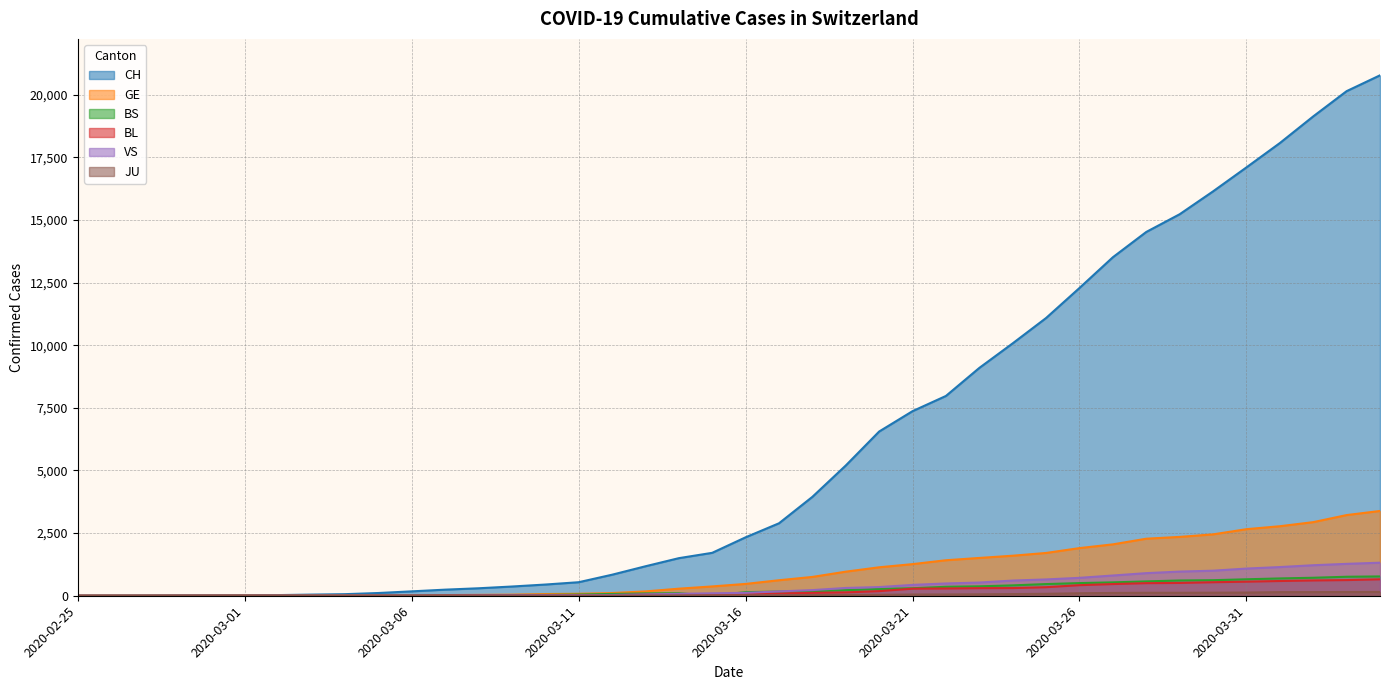

What is the spread (max minus min) of values at 2020-03-30?

16019